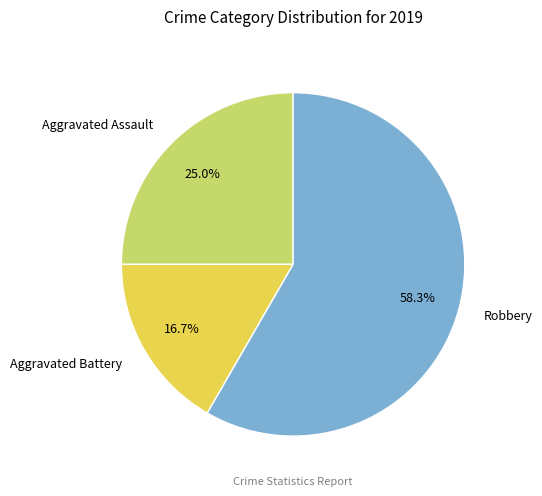

Is it true that Aggravated Battery is 17% of the pie?

True